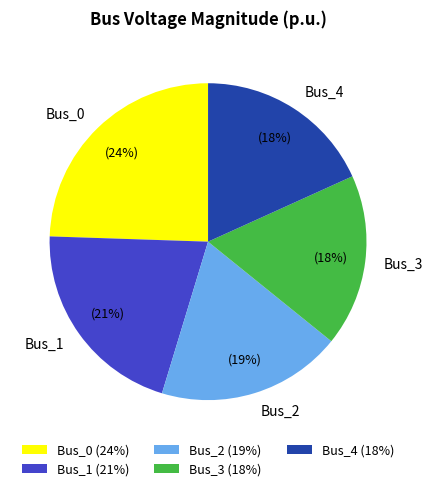

Do Bus_4 and Bus_3 together represent more than half of the pie?

No